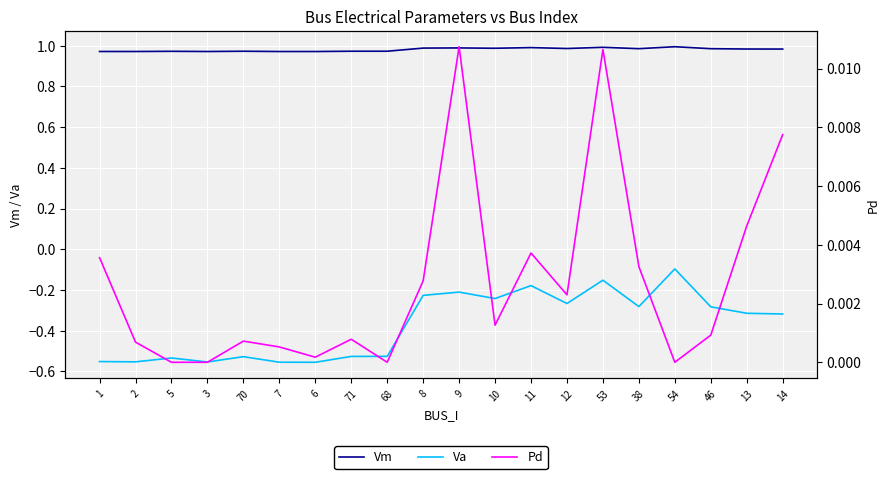

How many Vm values are between 0 and 1?

20